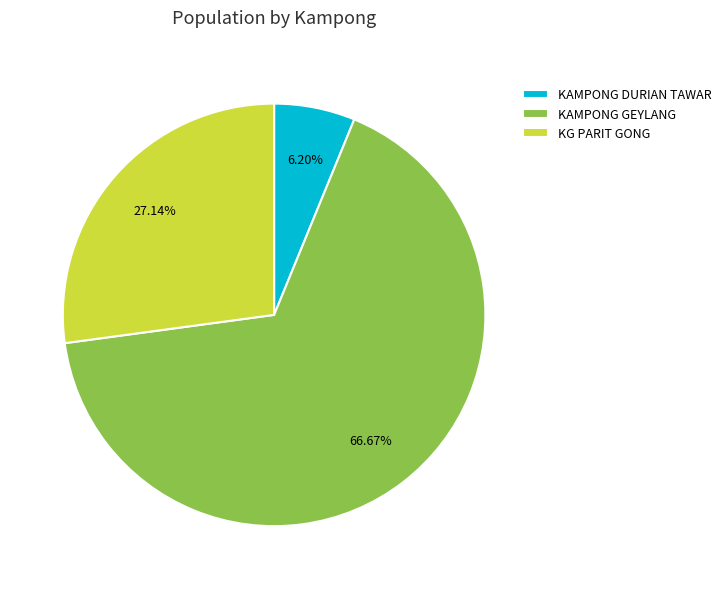

Which slice represents more than half of the pie?

KAMPONG GEYLANG